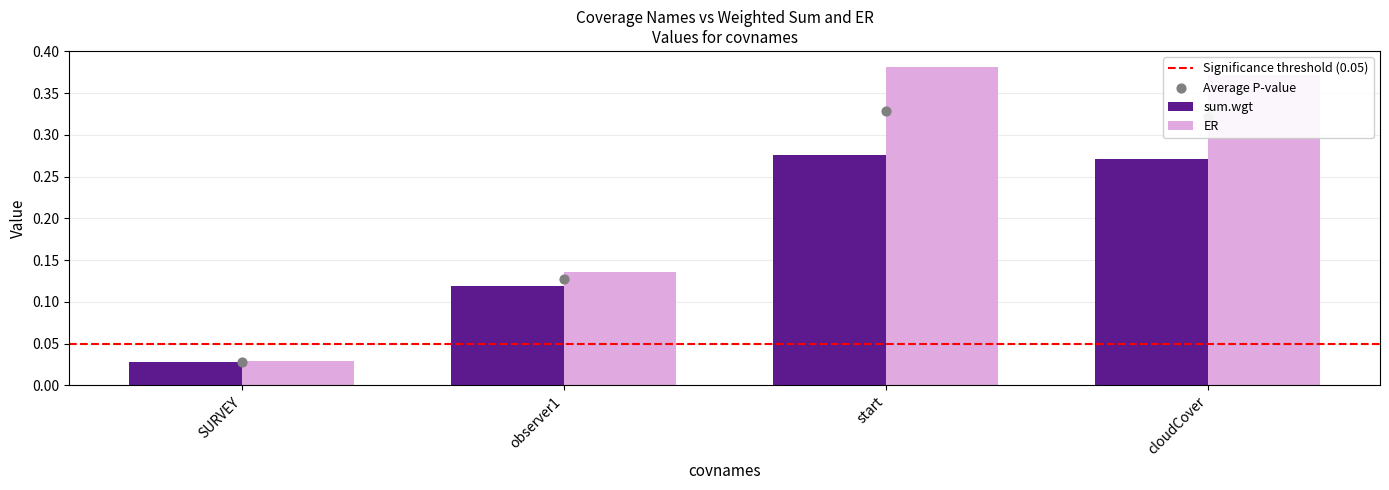

At which category is the sum across all series the highest?

start